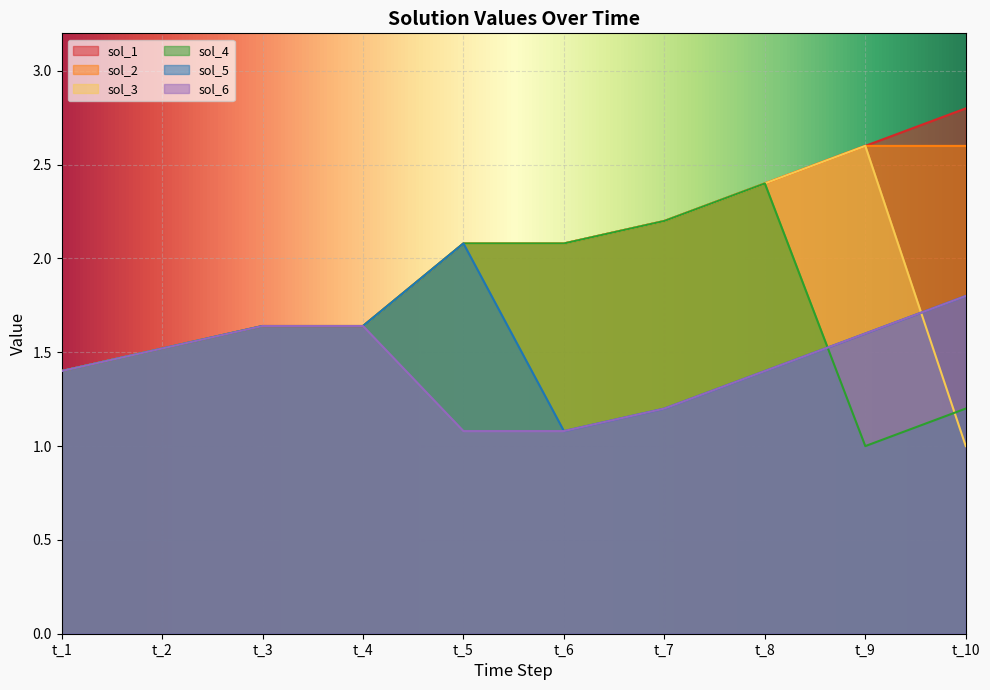

True or false: sol_2 has a value of 1.1 at t_7.

False